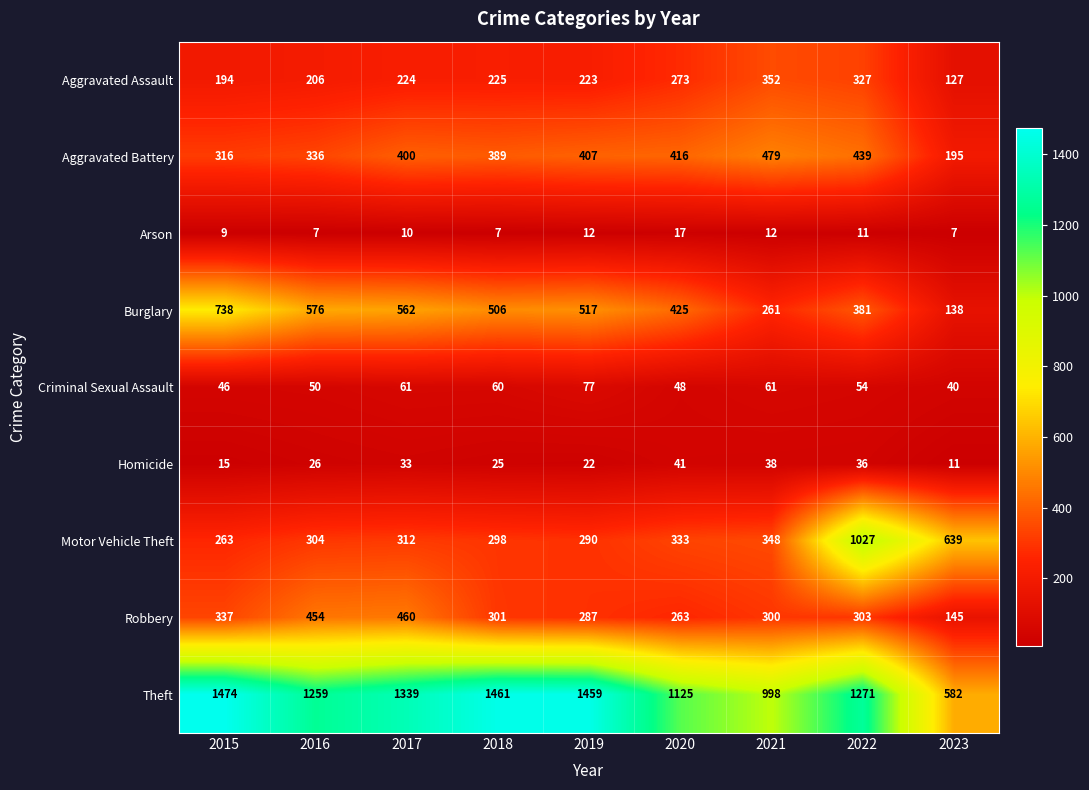

Count the Arson values in the range 7 to 12.

8